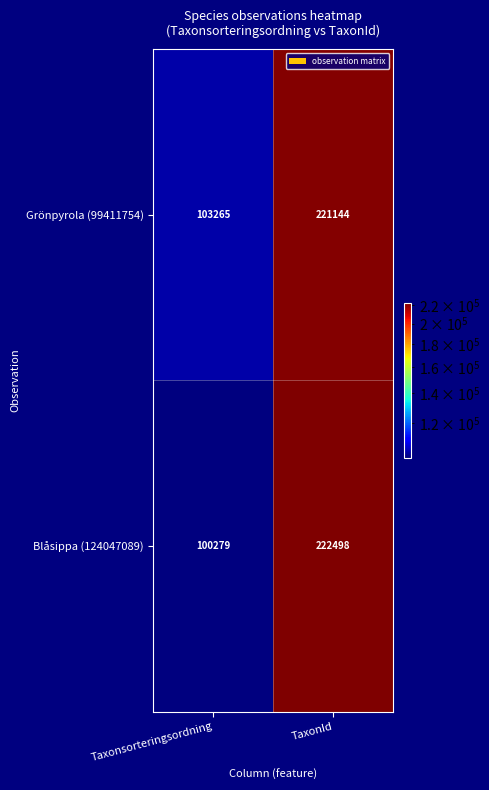

Rank the series by their average value, from highest to lowest.

Grönpyrola (99411754), Blåsippa (124047089)